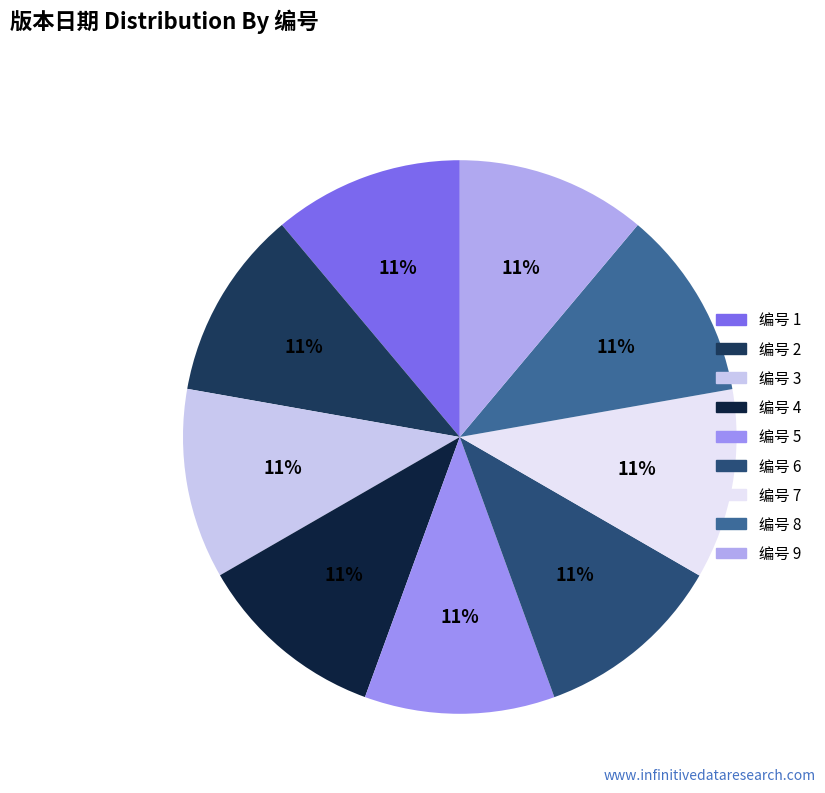

Count the number of slices in the pie.

9